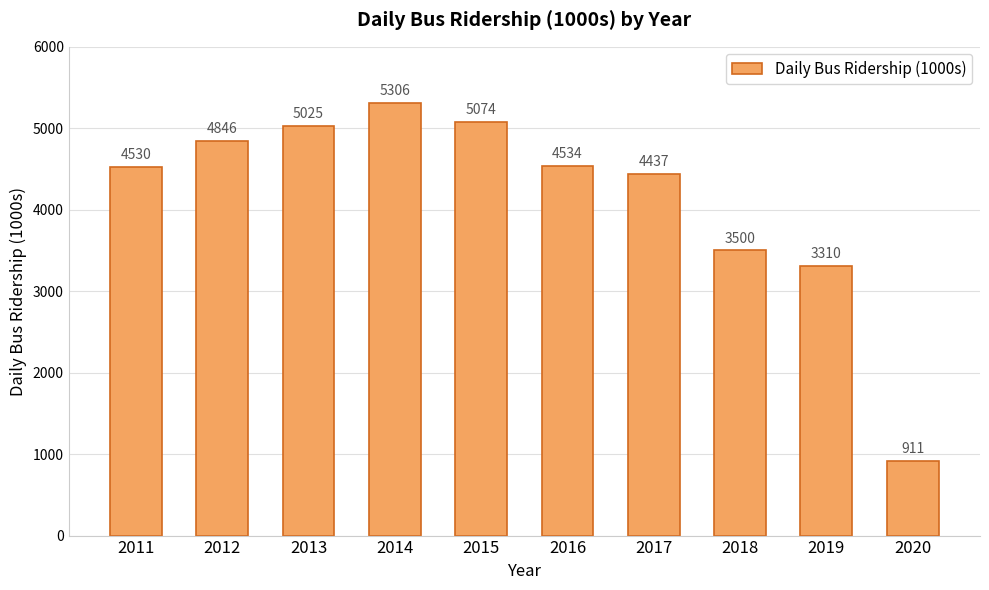

True or false: the data shows 2685 at 2013.

False